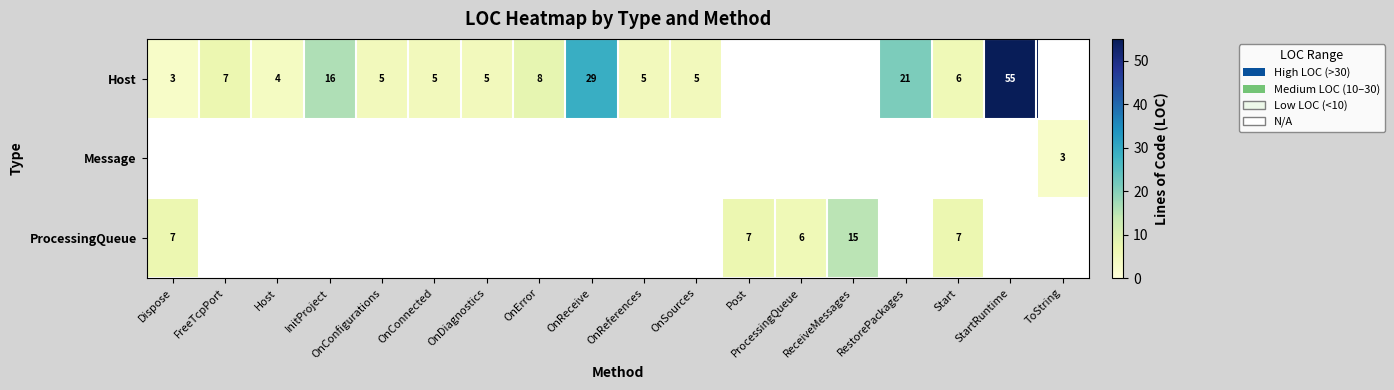

The value of Host at StartRuntime is 15.1. True or false?

False